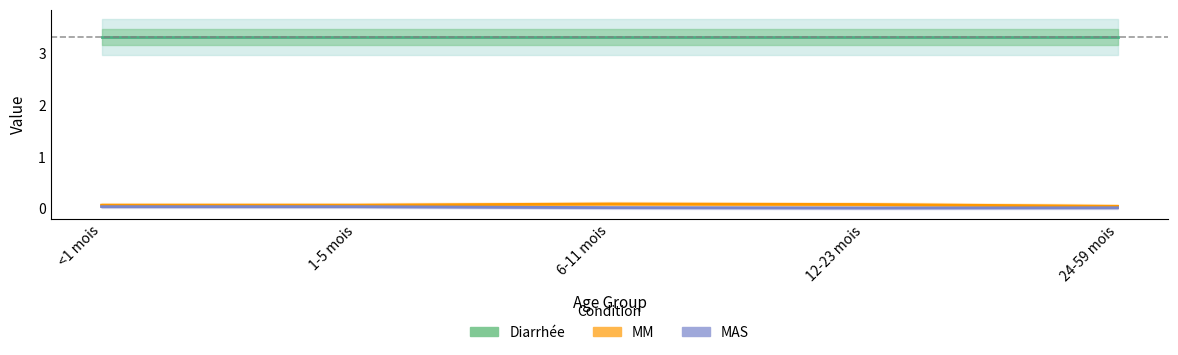

Rank the categories by MAS value from lowest to highest.

12-23 mois, 24-59 mois, 6-11 mois, <1 mois, 1-5 mois